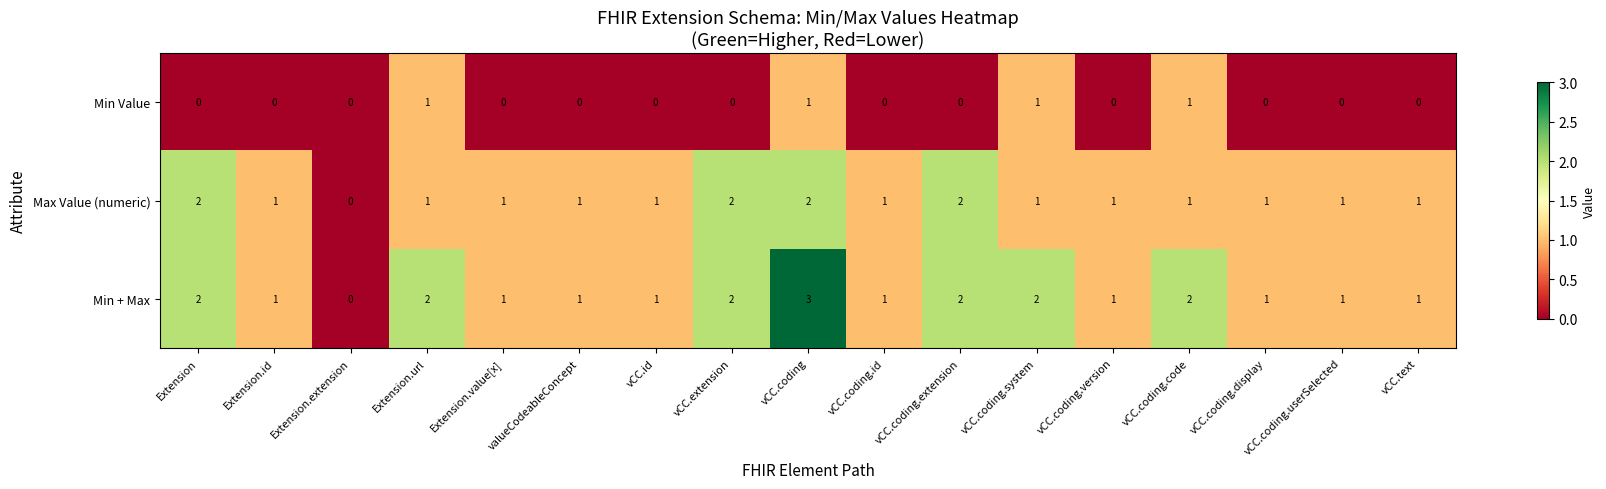

Is it true that Min Value equals 1 at vCC.coding?

True